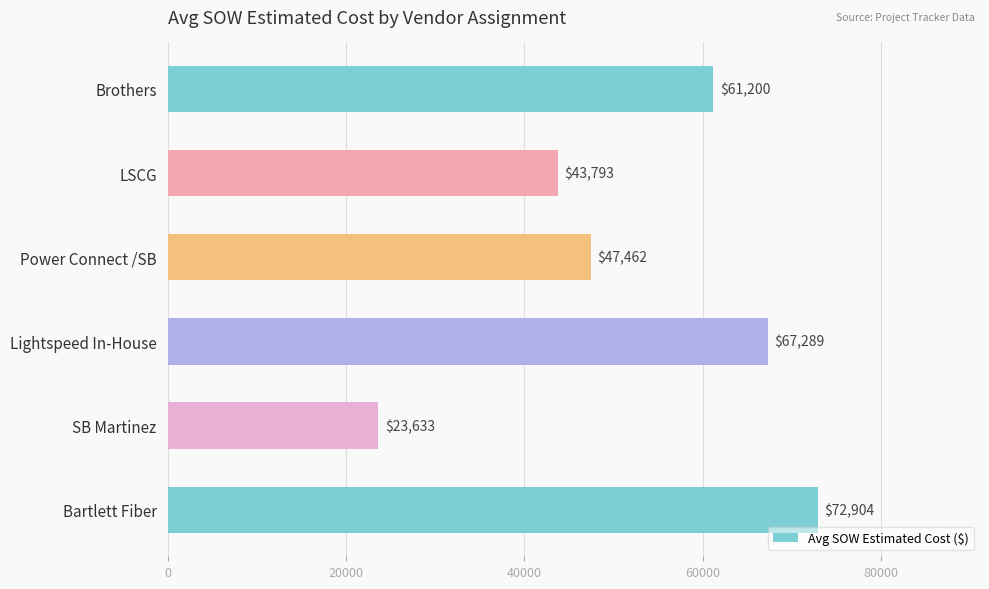

The value at Bartlett Fiber is 17727.7. True or false?

False